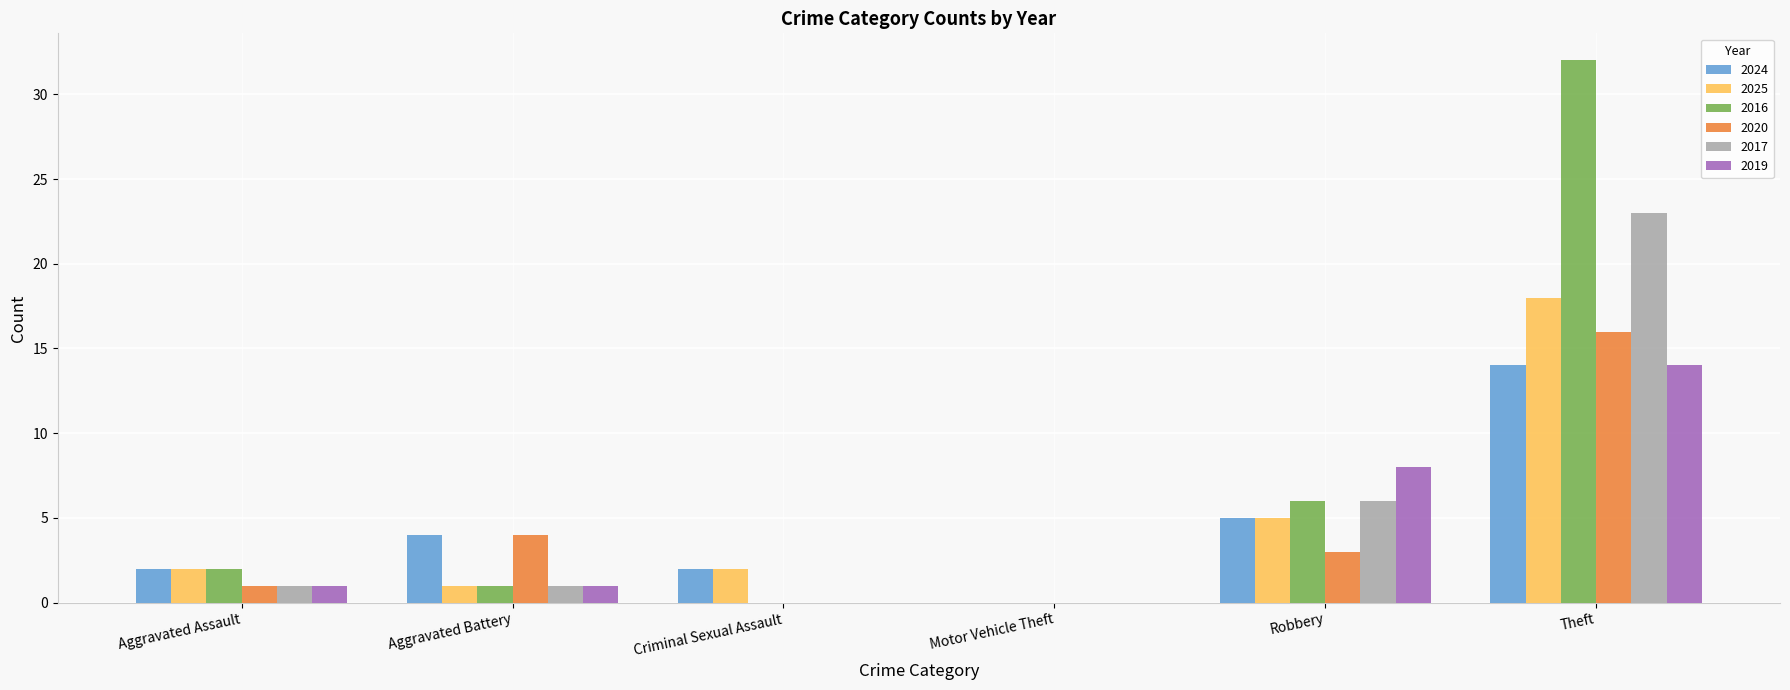

Which category has the highest value in the 2016 series?

Theft